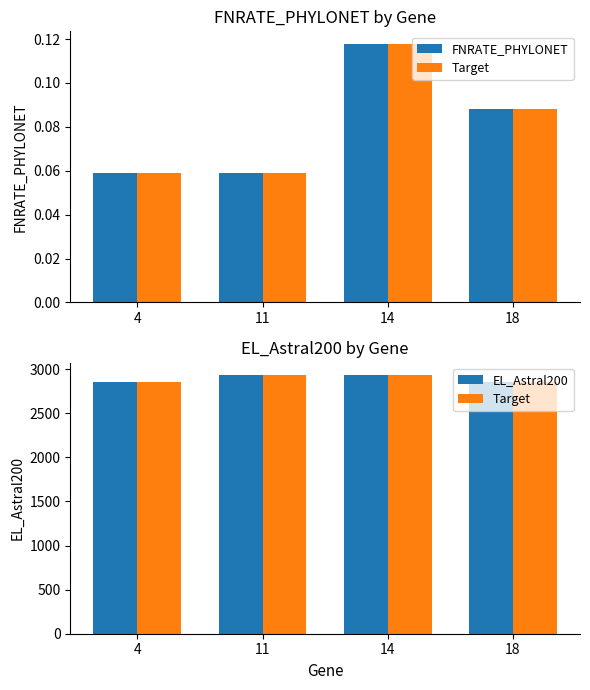

Read the EL_Astral200 value at 4.

2854.0